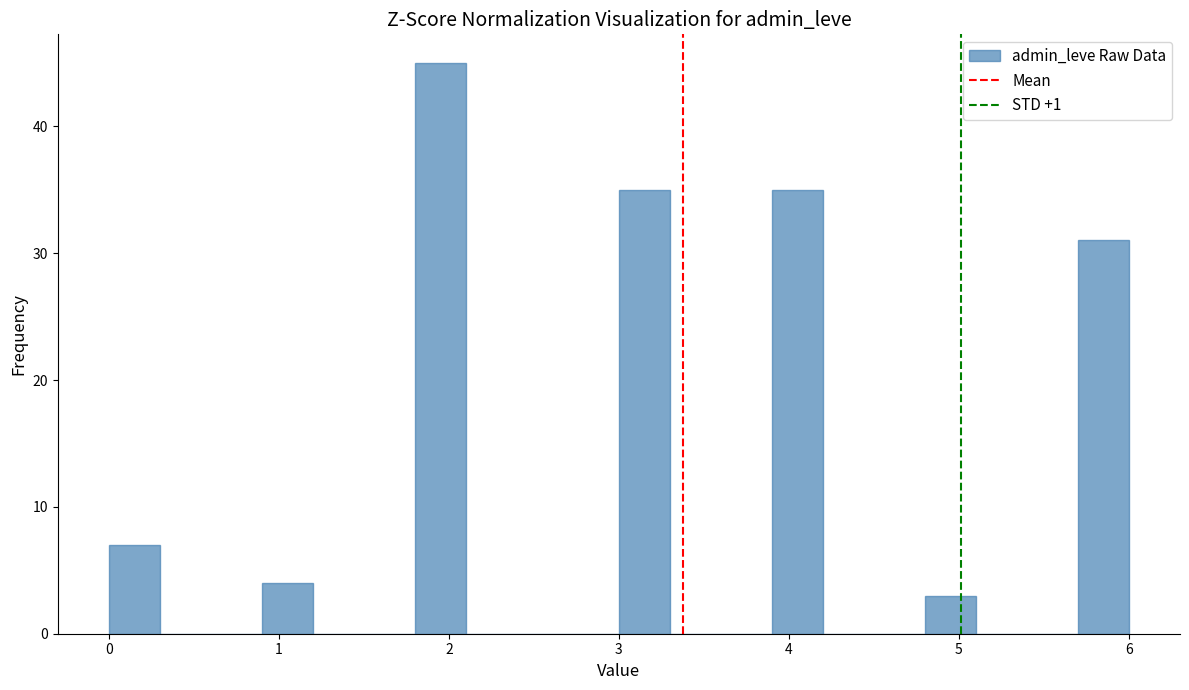

Around what value on the x-axis is the tallest bar? Give the approximate position of its centre, as read against the axis.

2.0